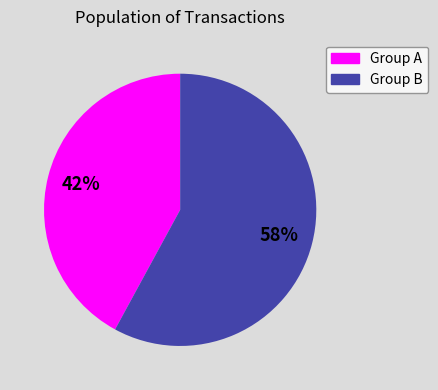

The Group B slice represents 58% of the pie. True or false?

True